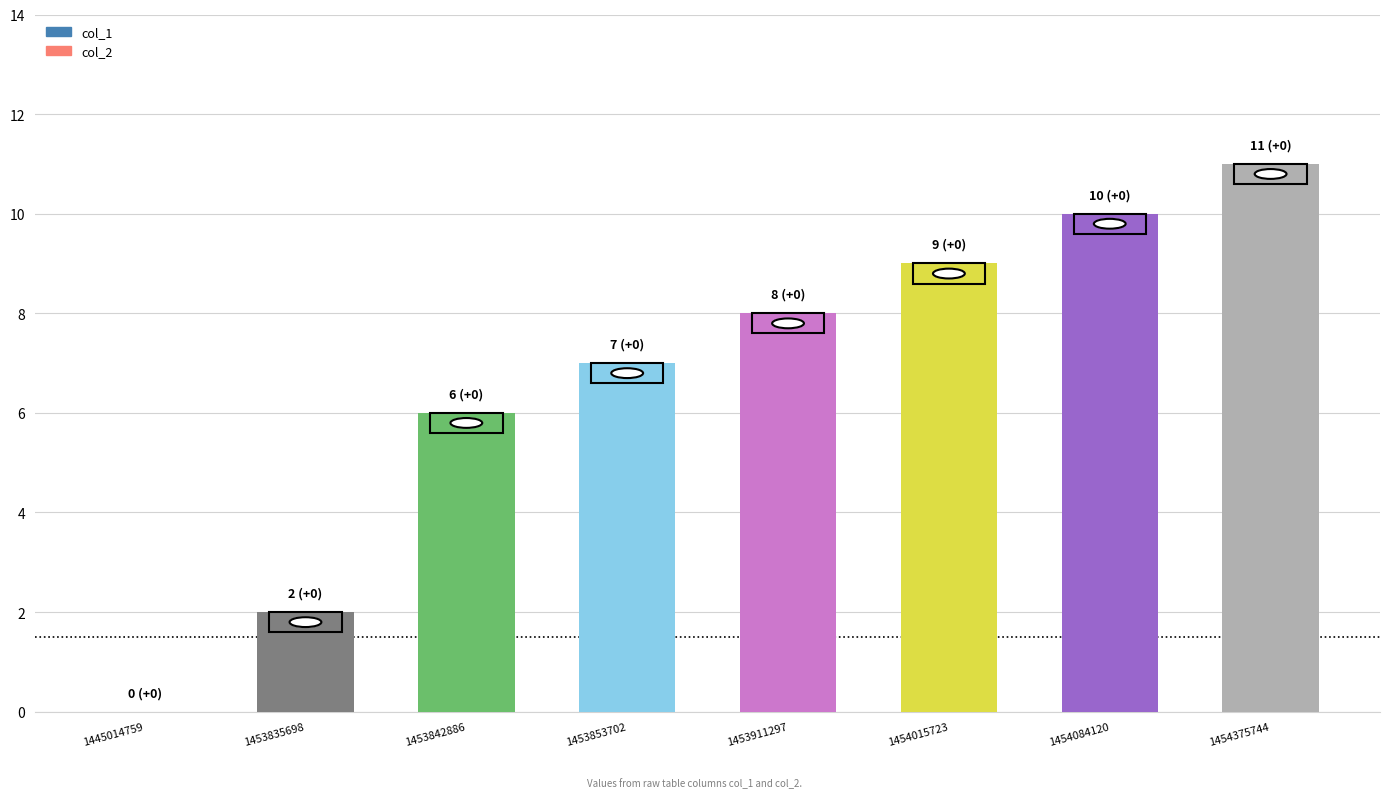

Reading left to right, what are all the values shown in this chart?

col_1: 0	2	6	7	8	9	10	11
col_2: 0	0	0	0	0	0	0	0